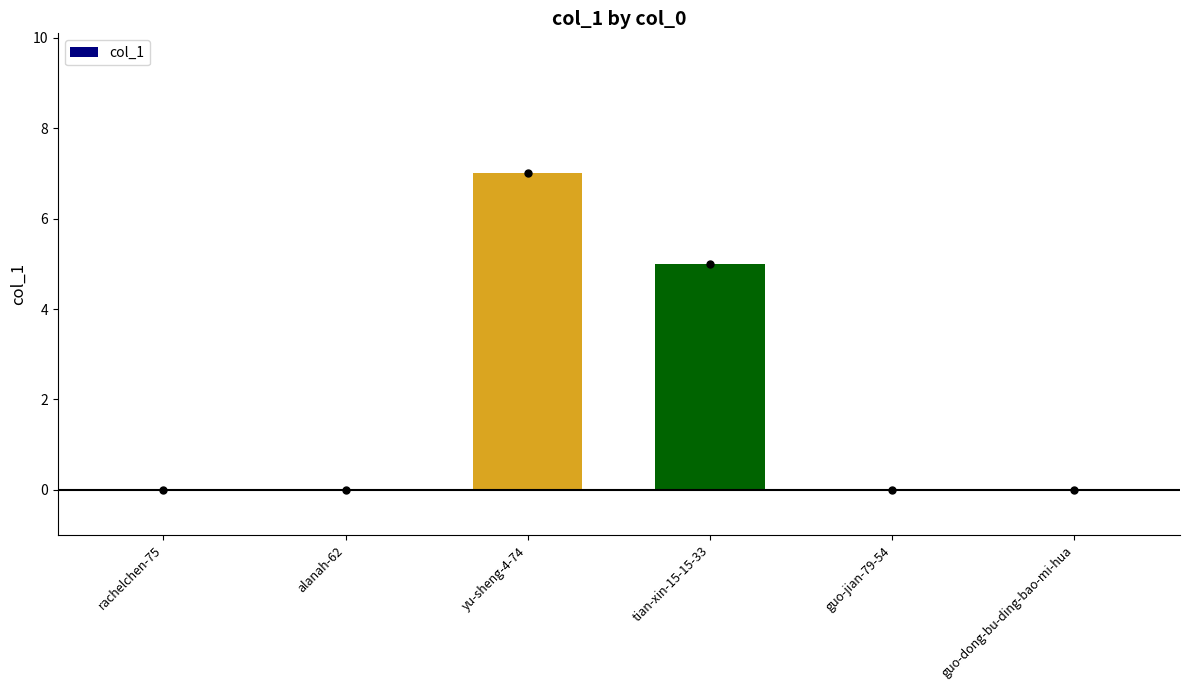

What is the label of the 4th bar from the right?

yu-sheng-4-74